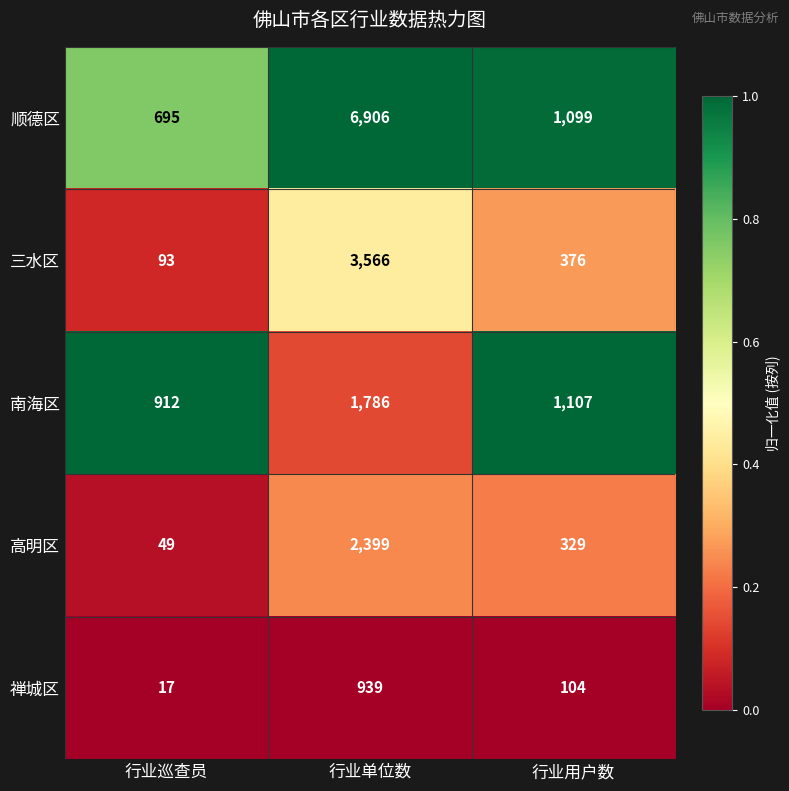

What is the spread (max minus min) of values at 行业用户数?

1003